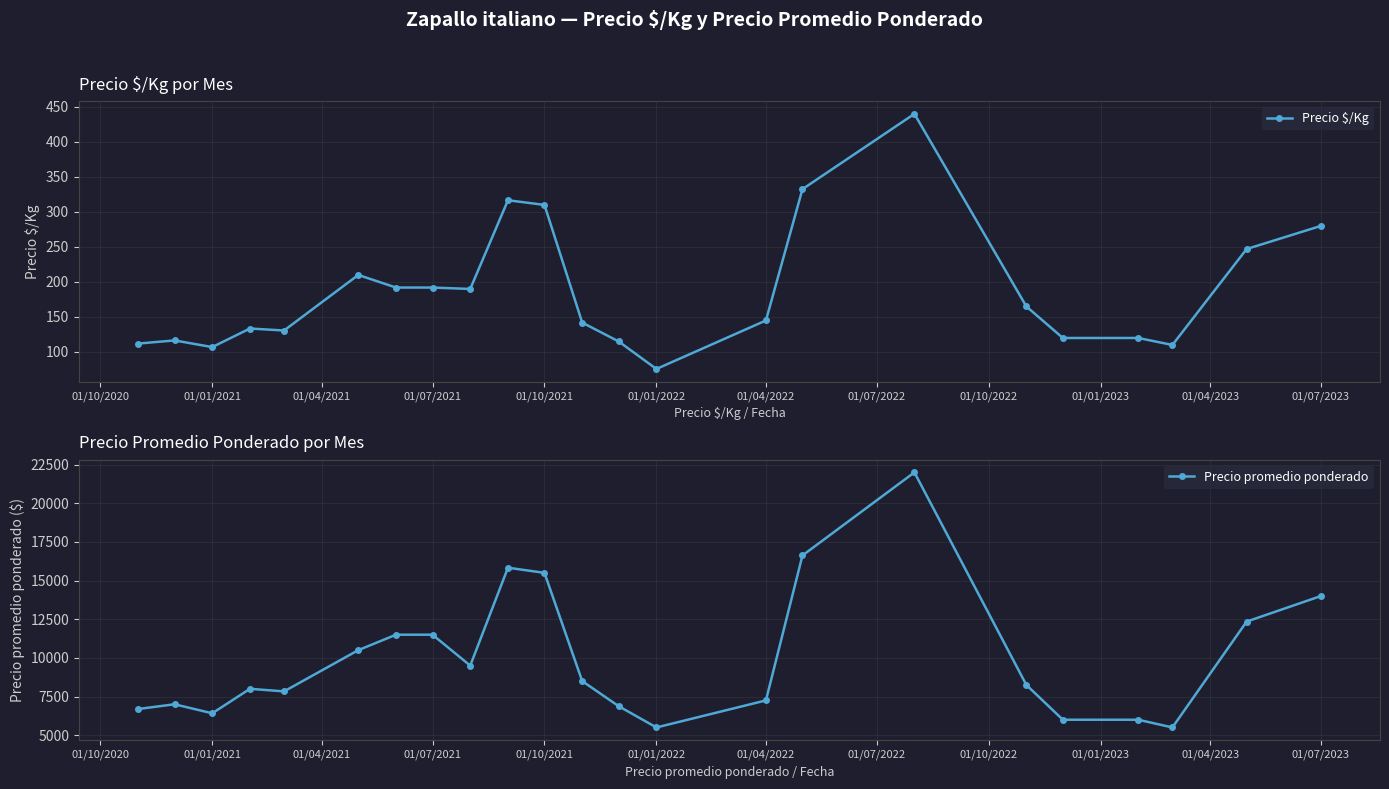

At which category does Precio $/Kg reach its first local valley?

01/01/2021